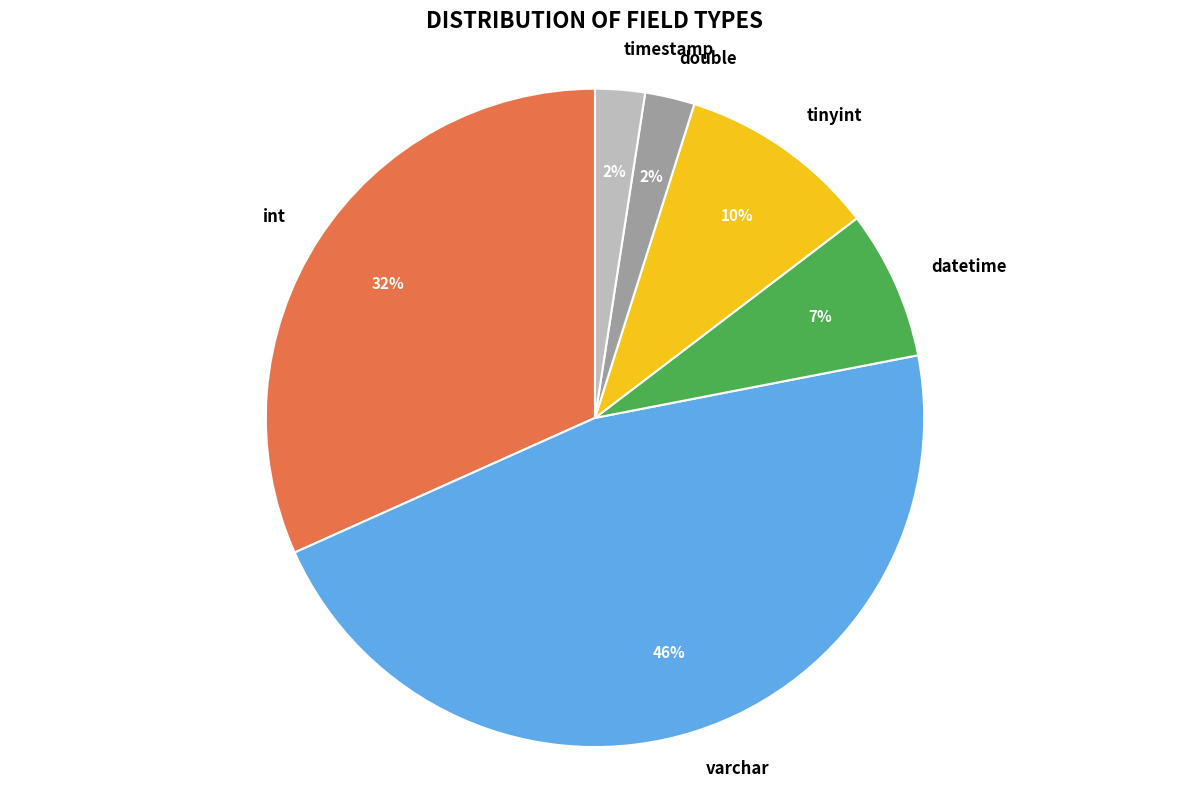

How many slices are in this pie chart?

6